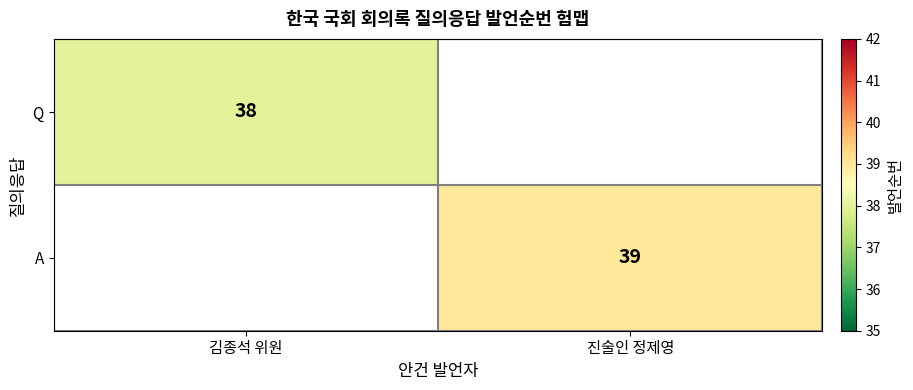

The Q series shows 38 at 김종석 위원. True or false?

True